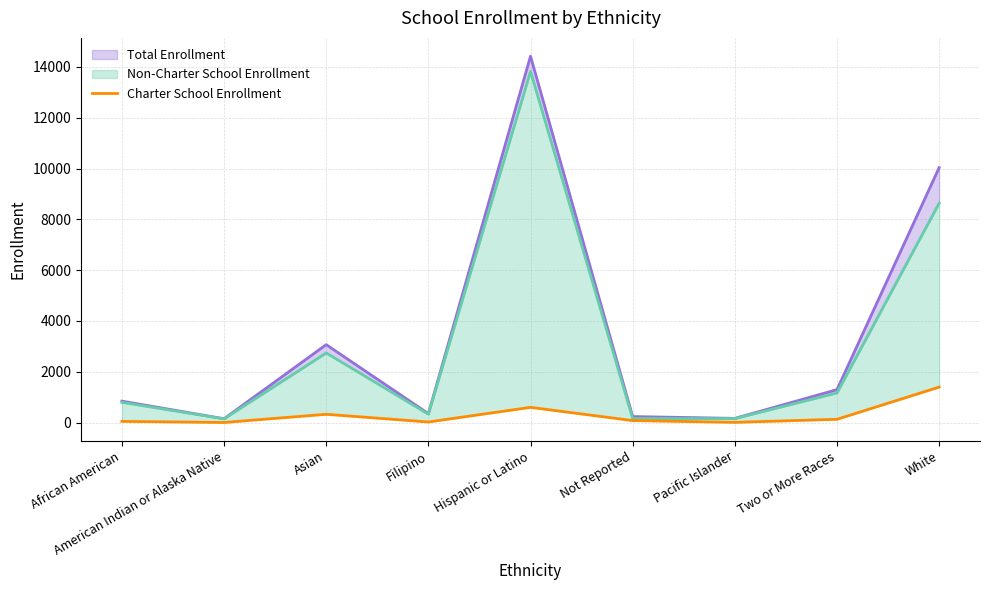

Where is the data nearest to the value 700?

Hispanic or Latino